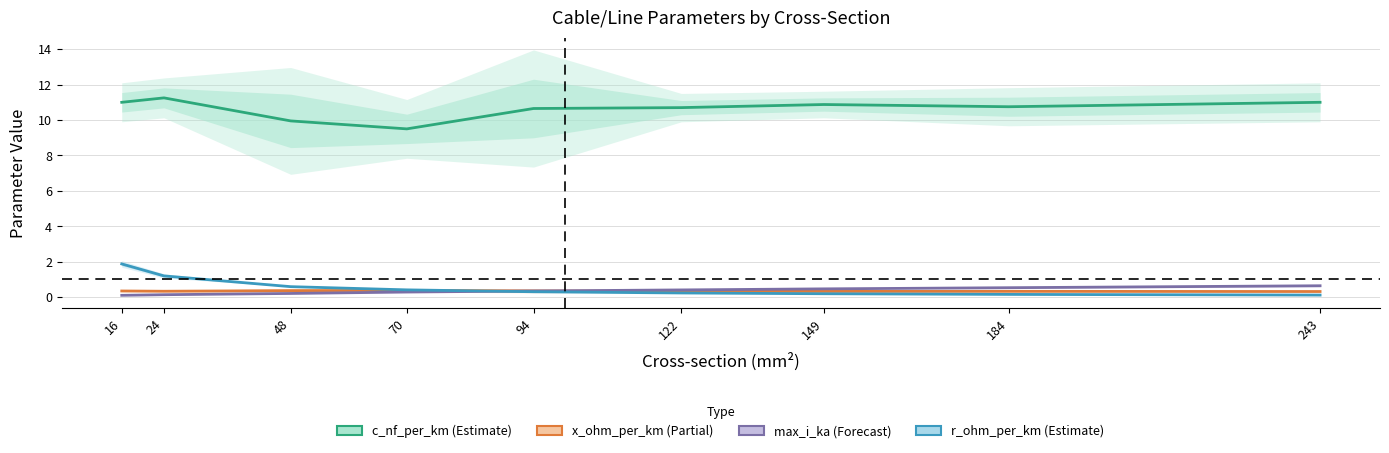

At 243, list the series in order from smallest to largest.

r_ohm_per_km (Estimate), x_ohm_per_km (Partial), max_i_ka (Forecast), c_nf_per_km (Estimate)